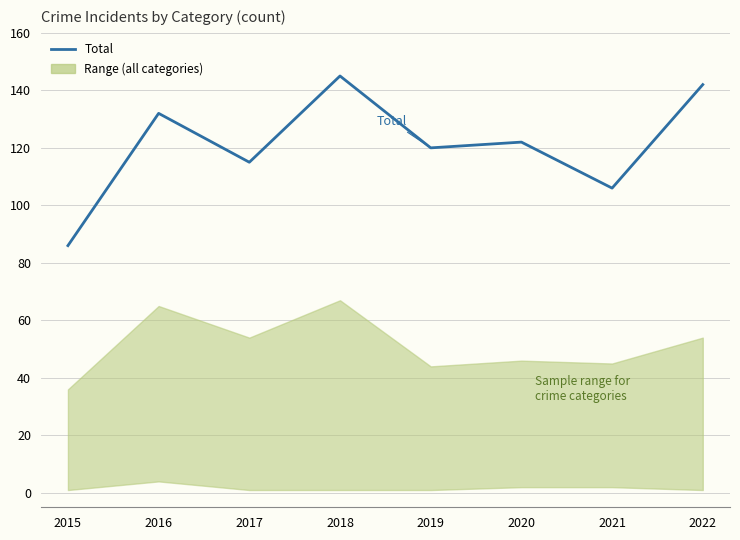

True or false: the data shows 120 at 2019.

True